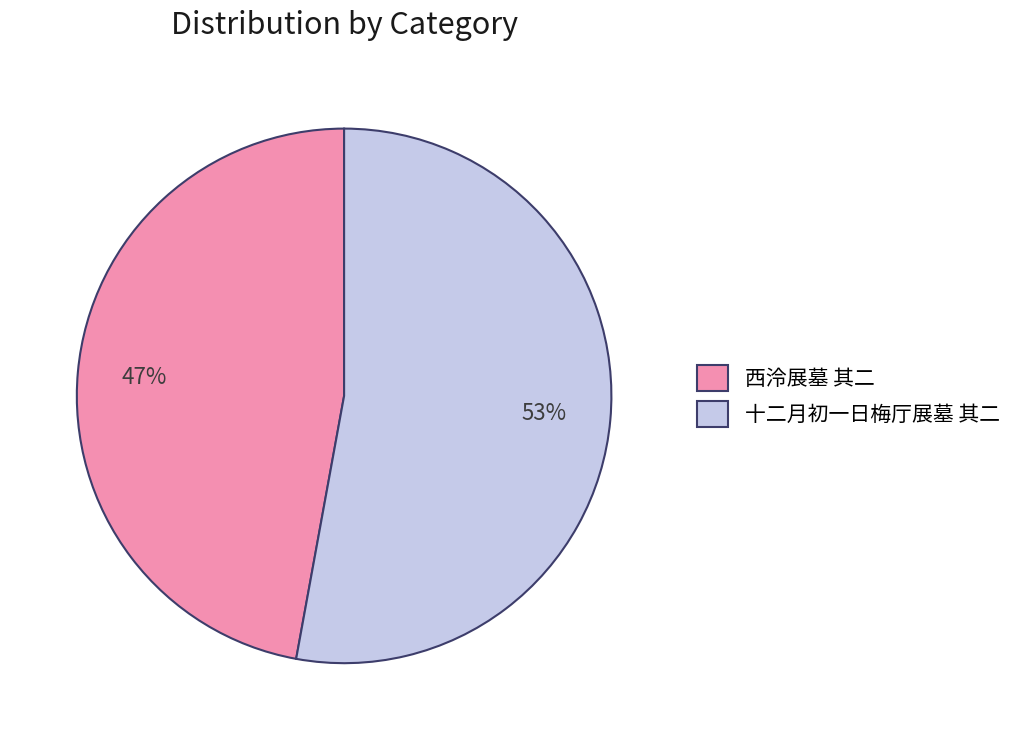

Is the sum of 十二月初一日梅厅展墓 其二 and 西泠展墓 其二 greater than half?

Yes